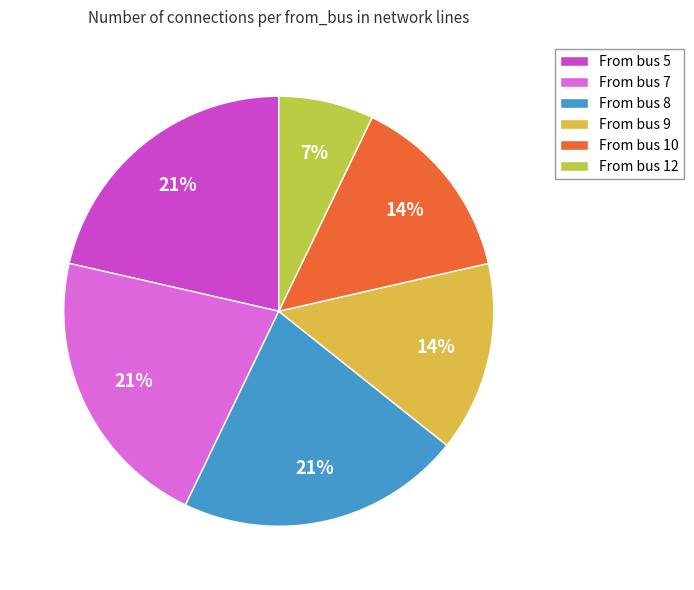

How many slices are in this pie chart?

6